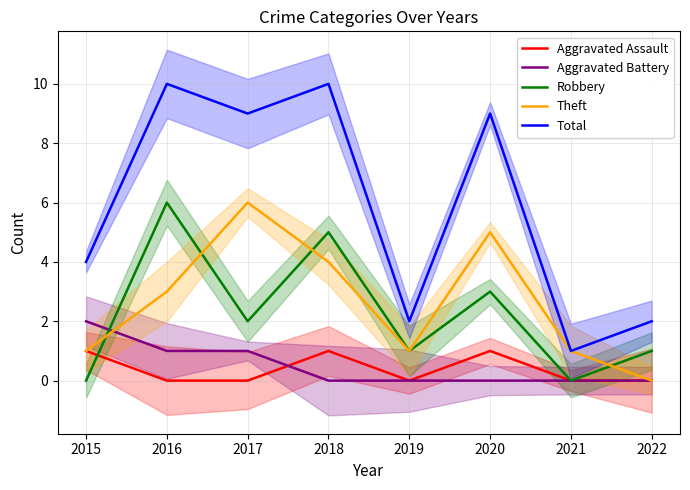

Which has a higher value, 2022 or 2017?

2022